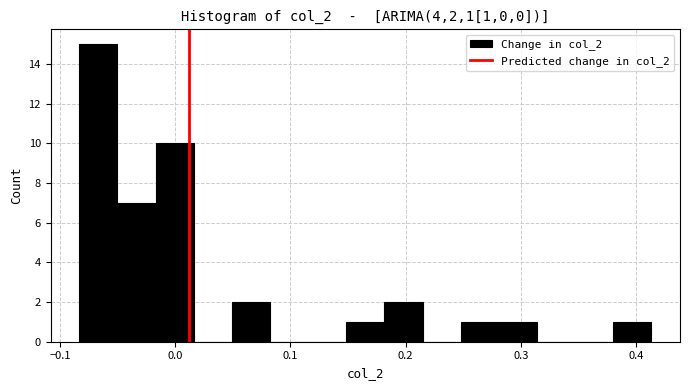

Read against the x-axis, roughly where is the centre of the tallest bar?

-0.07